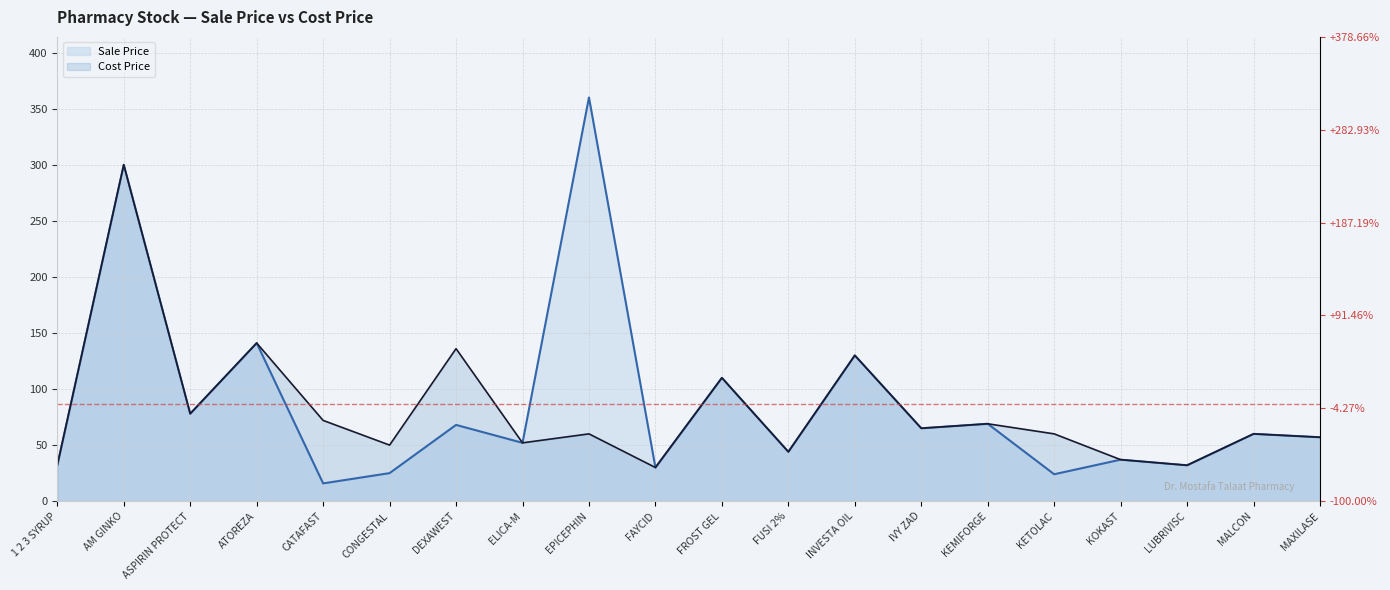

How many interior local peaks does the Cost Price series have?

8